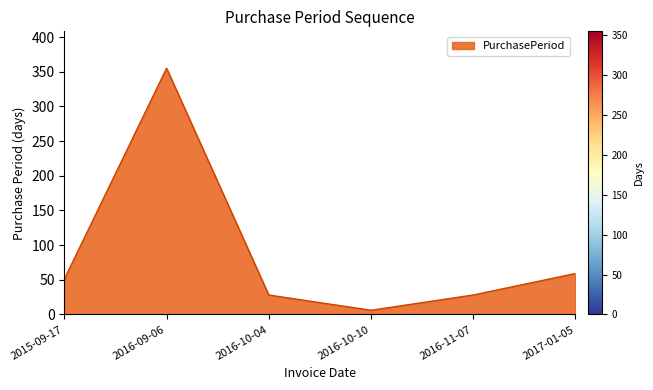

True or false: the data shows 45 at 2016-10-04.

False